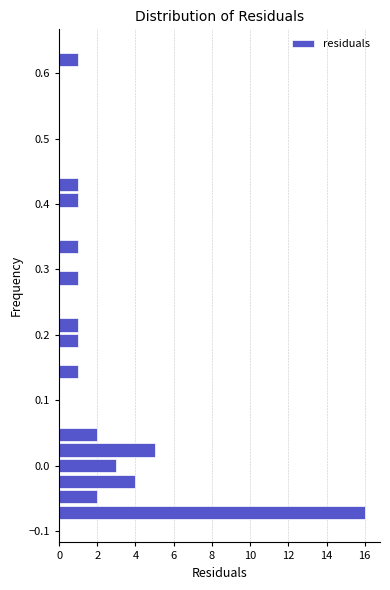

Around what value on the y-axis is the longest bar? Give the approximate position of its centre, as read against the axis.

-0.07